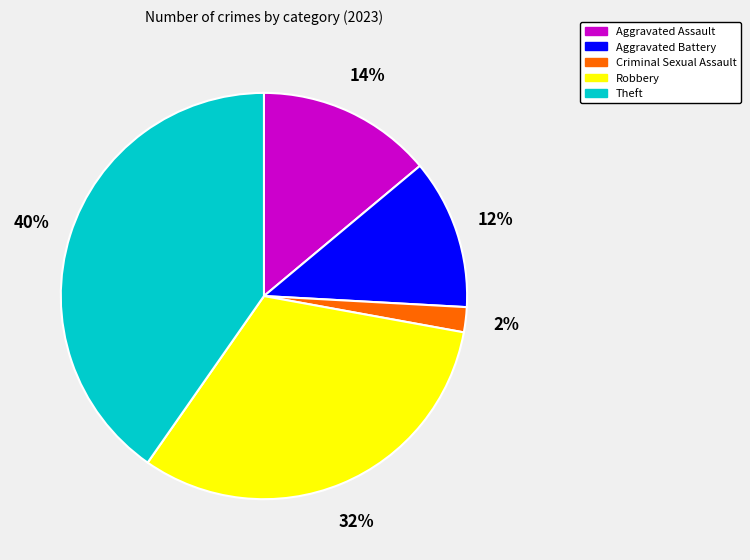

Approximately how many times larger is the value at Aggravated Assault compared to Criminal Sexual Assault?

7.0